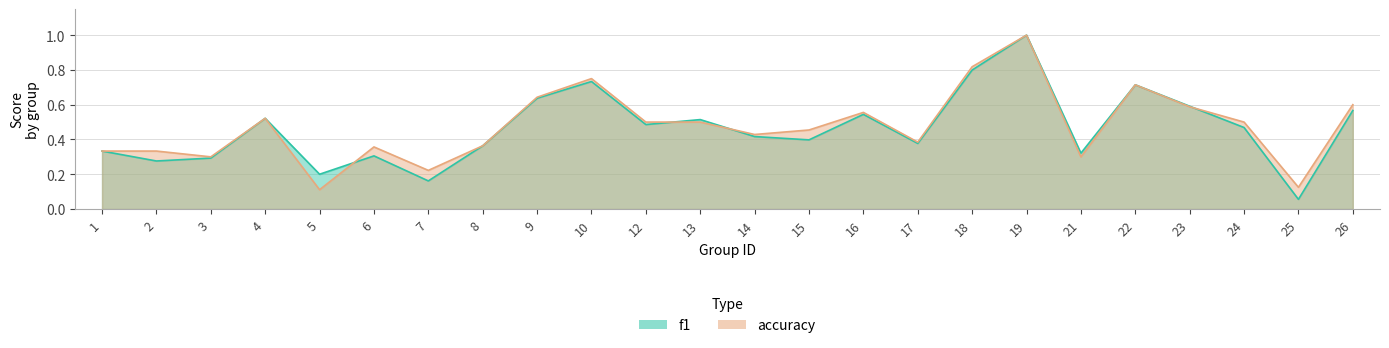

True or false: accuracy has more than 1 interior local peaks.

True